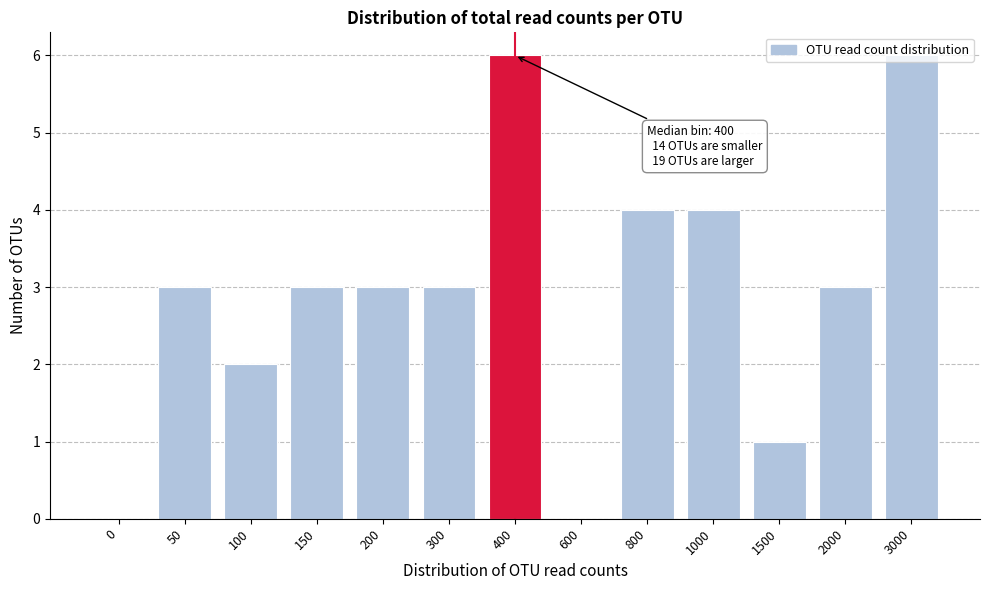

Between 200 and 3000, which is larger?

3000